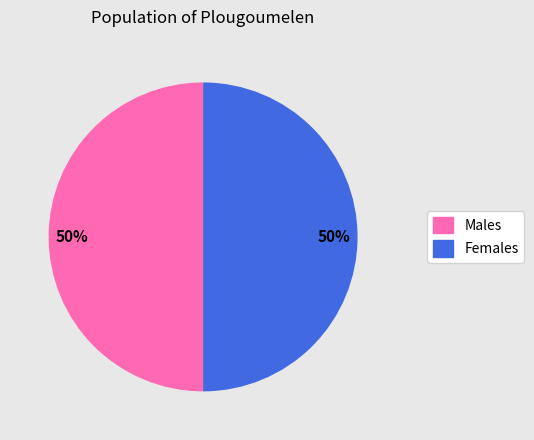

To the nearest percent, what is the average slice percentage?

50%